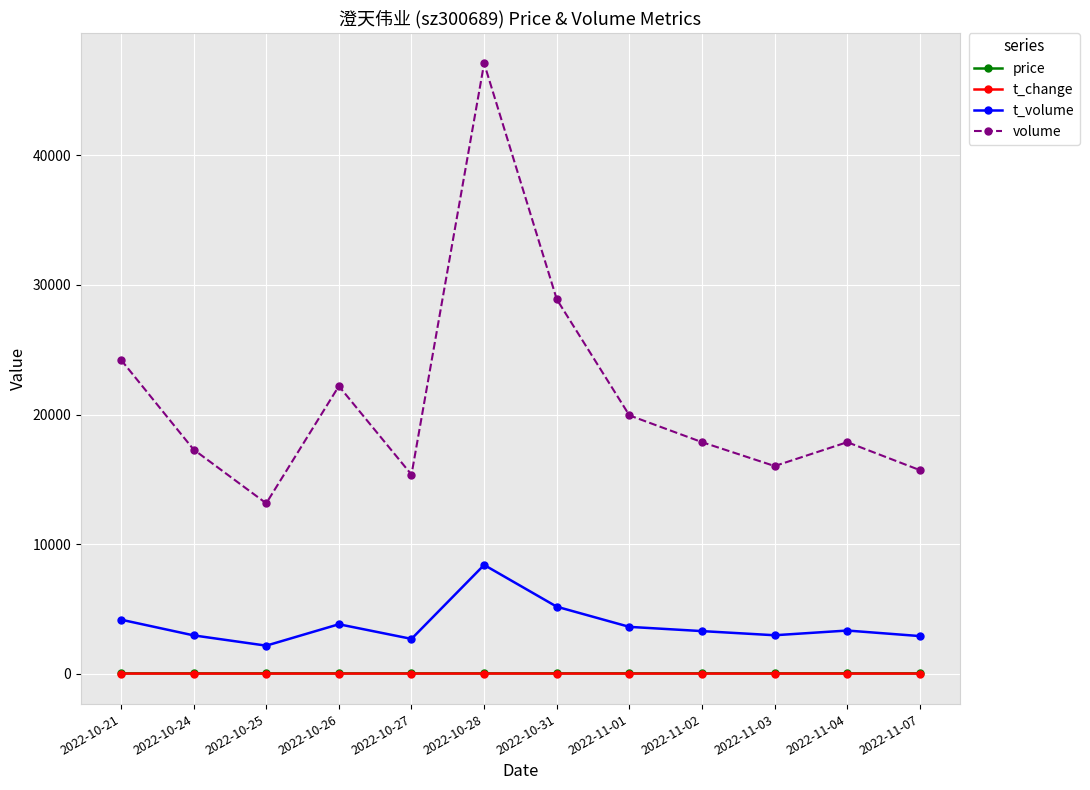

Which series has the largest total across all categories?

volume